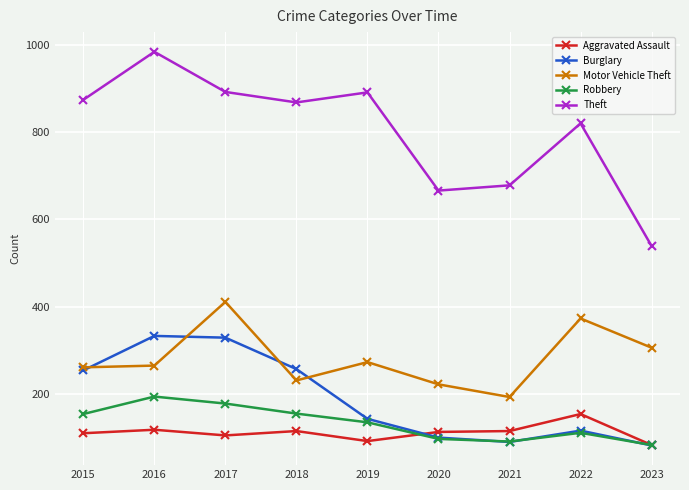

In Robbery, how many points are higher than both neighbors (excluding endpoints)?

2